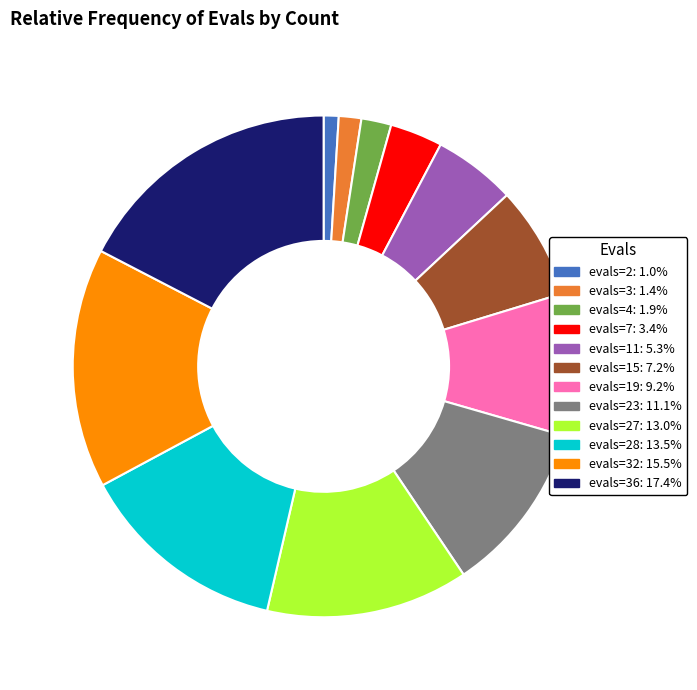

Is there any slice that represents more than half of the pie?

No